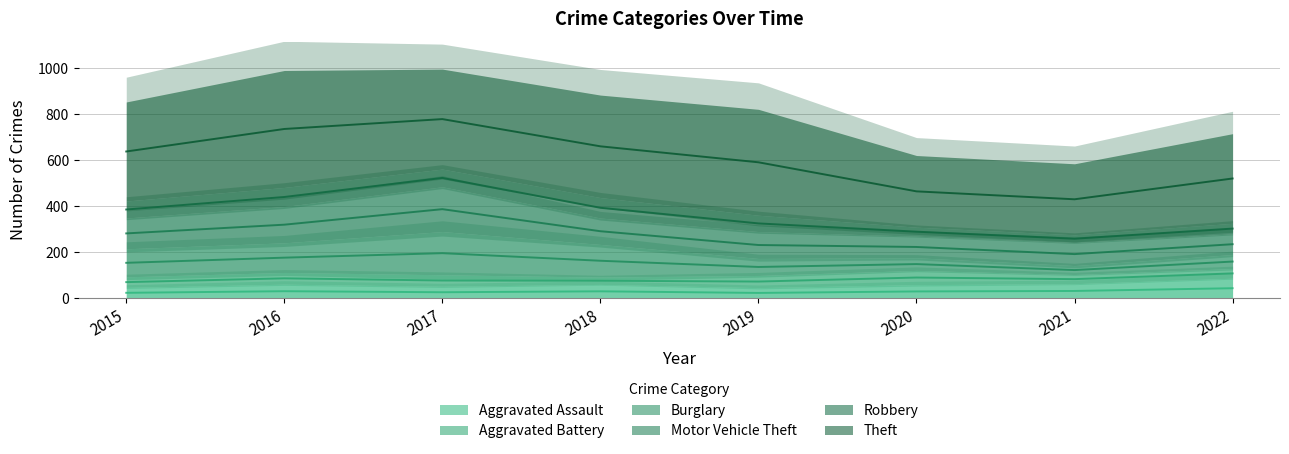

Is the value of Aggravated Assault at 2015 greater than the value of Burglary at 2021?

Yes